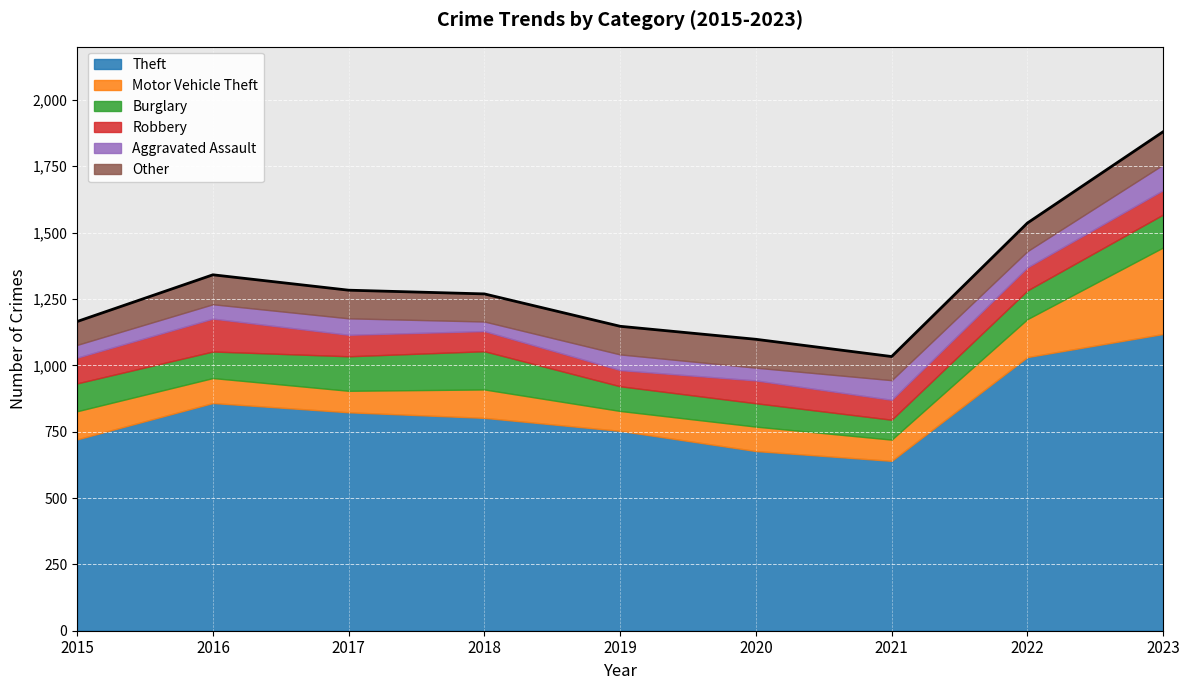

What is the average value?

1306